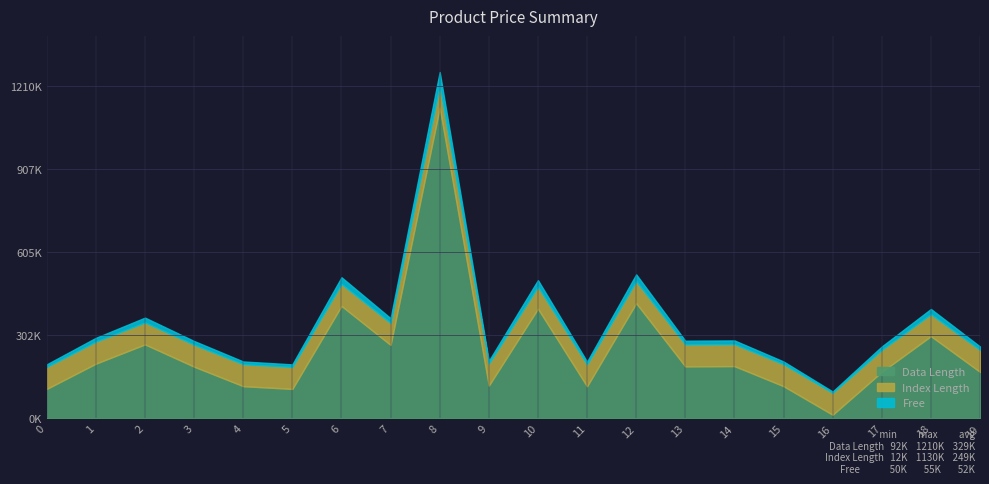

Which label corresponds to the largest value in the chart?

8